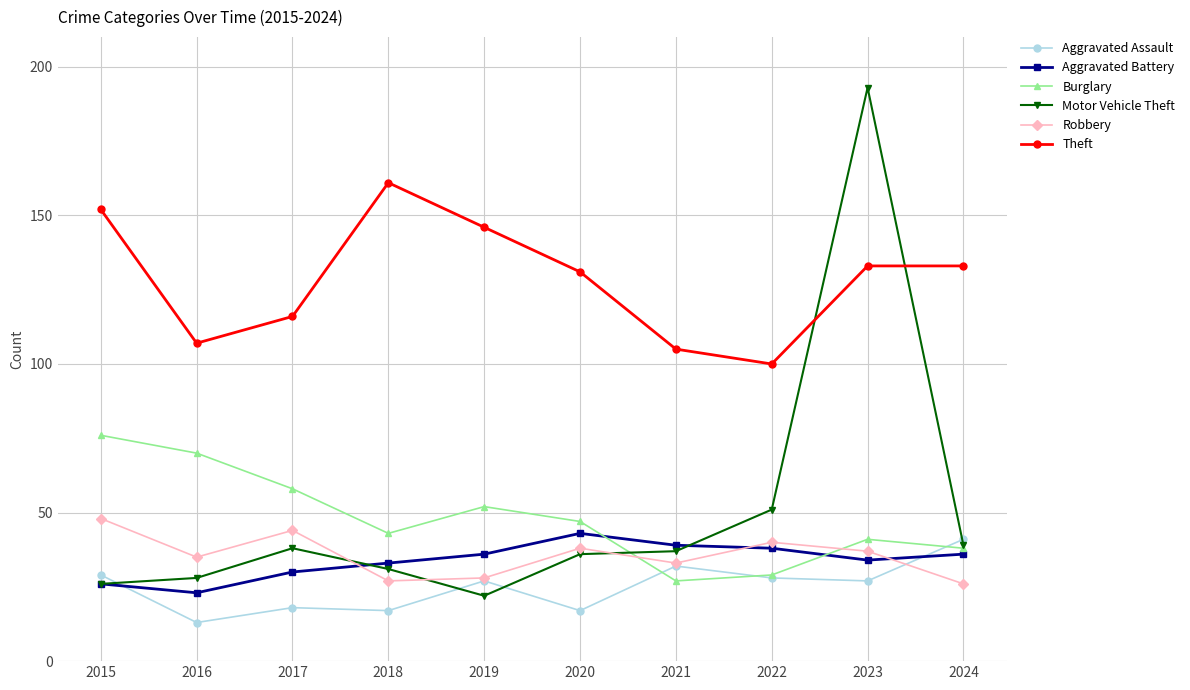

At how many categories does at least one series exceed 136?

4